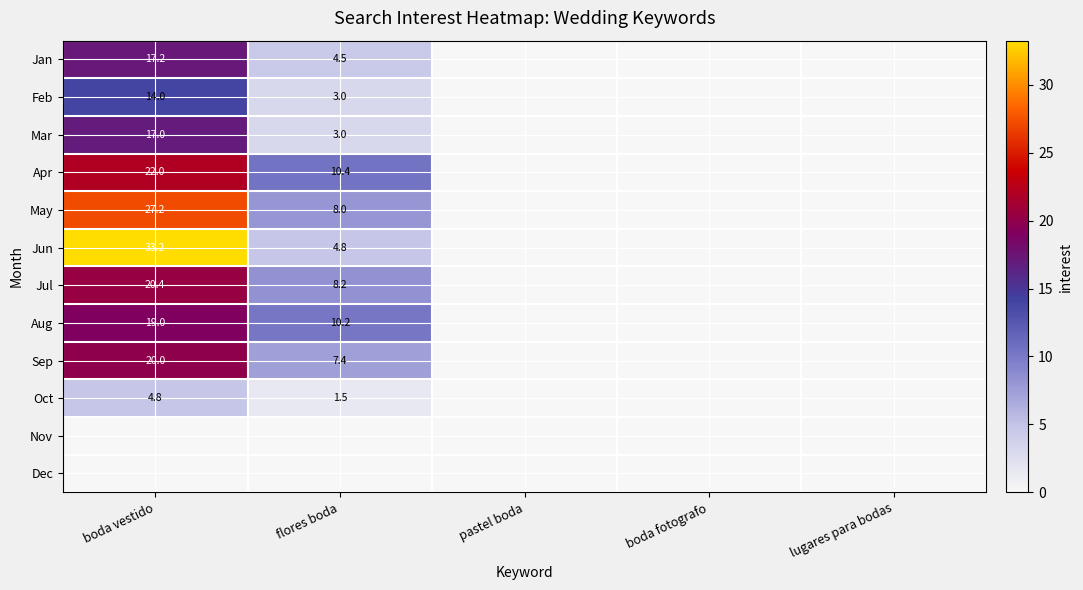

The Aug series shows 31.5 at boda vestido. True or false?

False